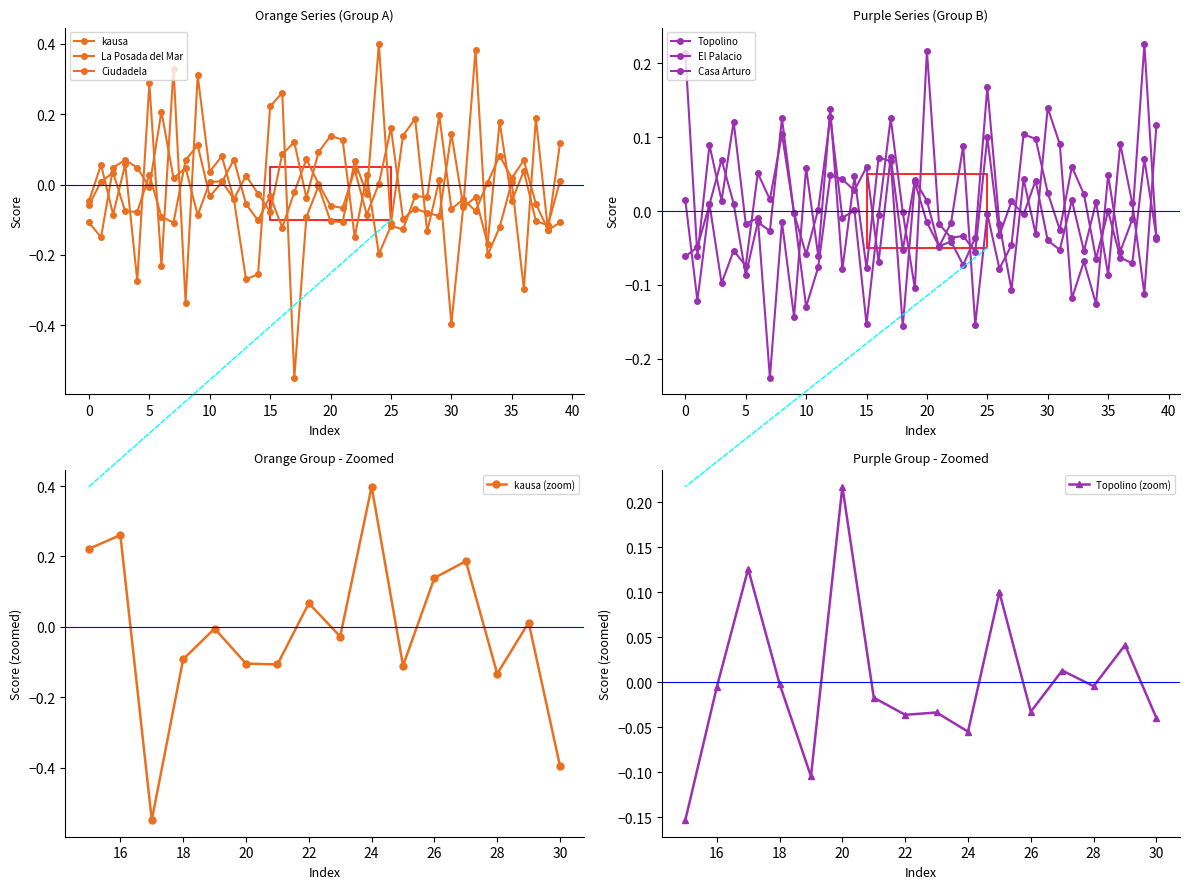

How many categories are shown in the chart?

40